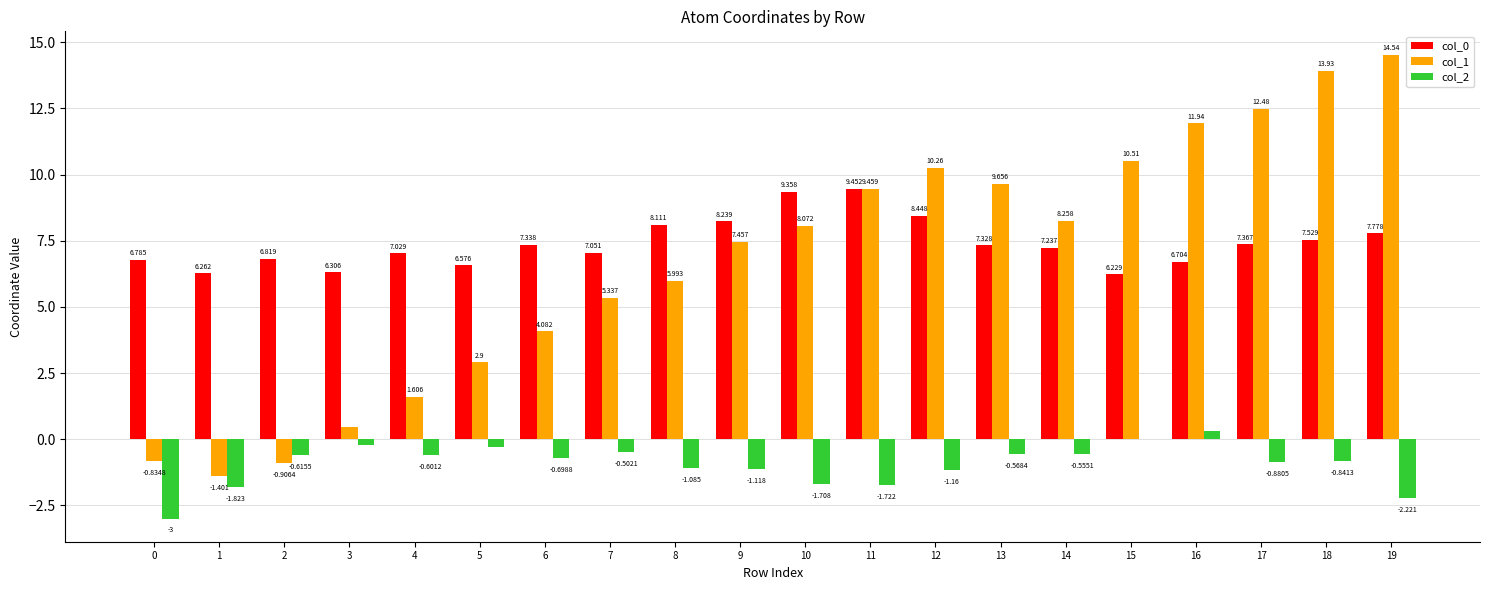

Reading left to right, list all the values displayed in this chart.

col_0: 0=6.8	1=6.3	2=6.8	3=6.3	4=7.0	5=6.6	6=7.3	7=7.1	8=8.1	9=8.2	10=9.4	11=9.5	12=8.4	13=7.3	14=7.2	15=6.2	16=6.7	17=7.4	18=7.5	19=7.8
col_1: 0=-0.8	1=-1.4	2=-0.9	3=0.5	4=1.6	5=2.9	6=4.1	7=5.3	8=6.0	9=7.5	10=8.1	11=9.5	12=10.3	13=9.7	14=8.3	15=10.5	16=11.9	17=12.5	18=13.9	19=14.5
col_2: 0=-3.0	1=-1.8	2=-0.6	3=-0.2	4=-0.6	5=-0.3	6=-0.7	7=-0.5	8=-1.1	9=-1.1	10=-1.7	11=-1.7	12=-1.2	13=-0.6	14=-0.6	15=0.0	16=0.3	17=-0.9	18=-0.8	19=-2.2